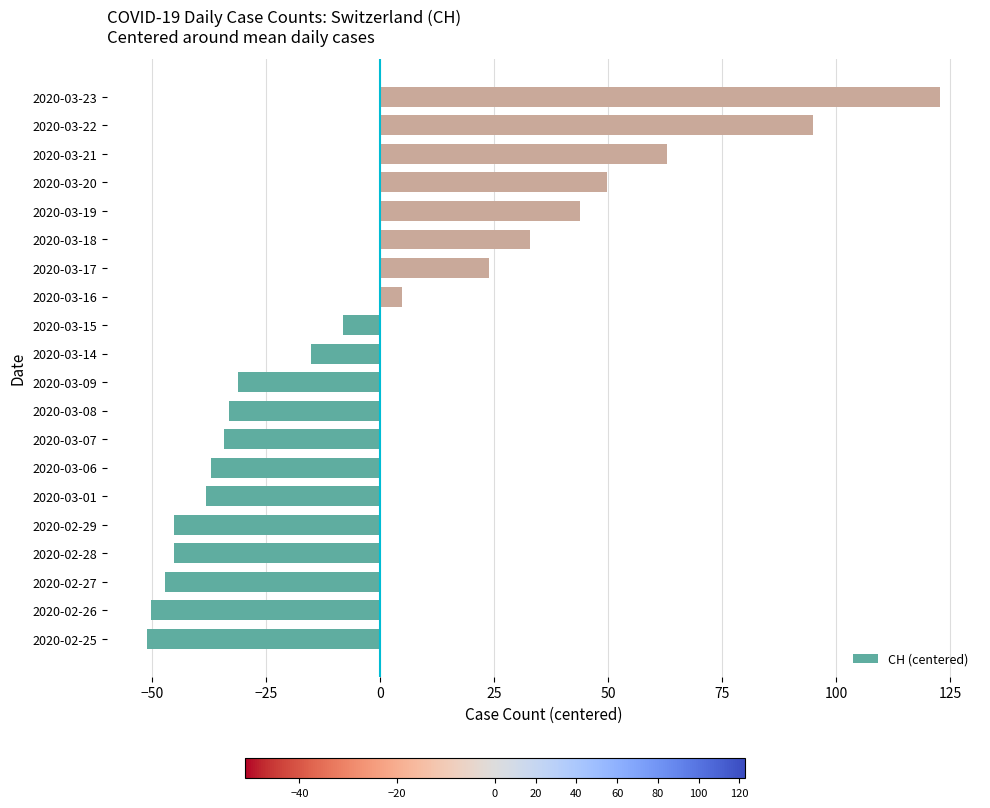

What is the smallest value displayed?

-51.1